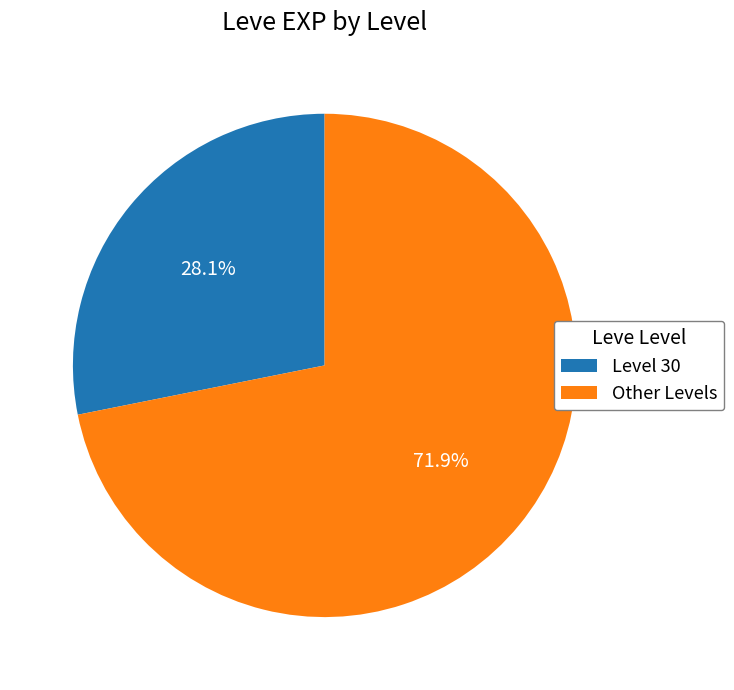

What is the total percentage of Other Levels and Level 30?

100.0%